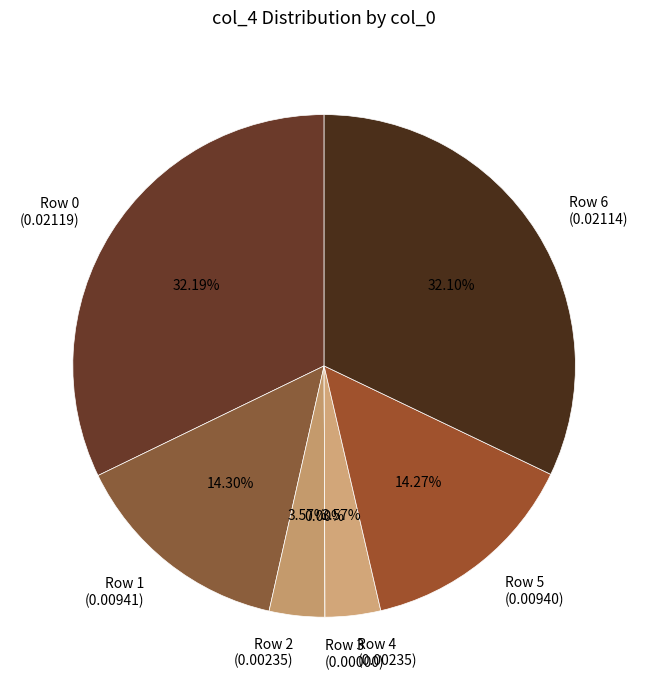

What percentage is the 0 slice, to the nearest percent?

32%